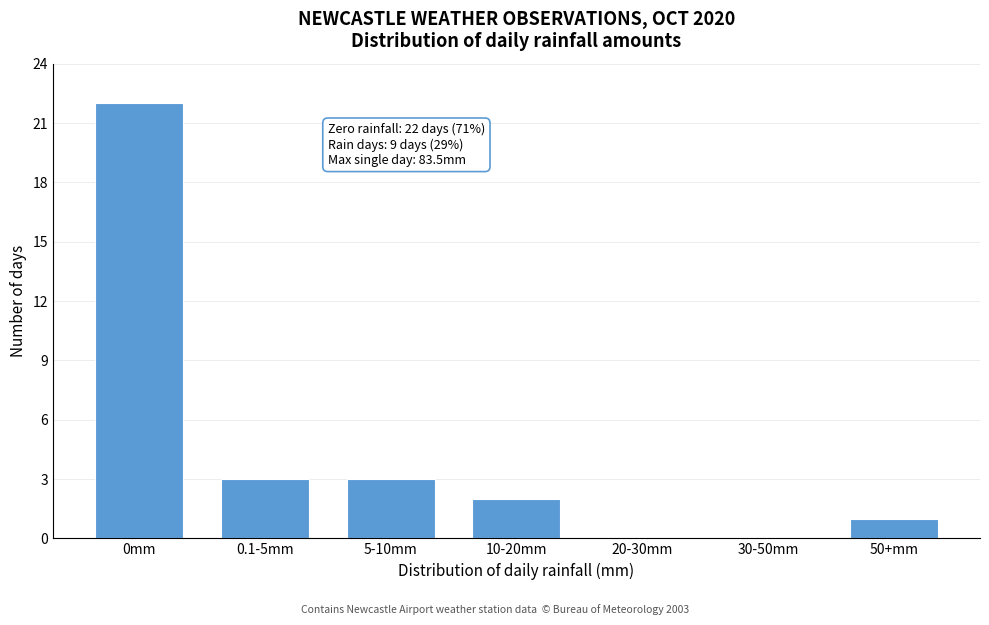

Reading right to left, list all the values displayed in this chart.

50+mm=1	30-50mm=0	20-30mm=0	10-20mm=2	5-10mm=3	0.1-5mm=3	0mm=22